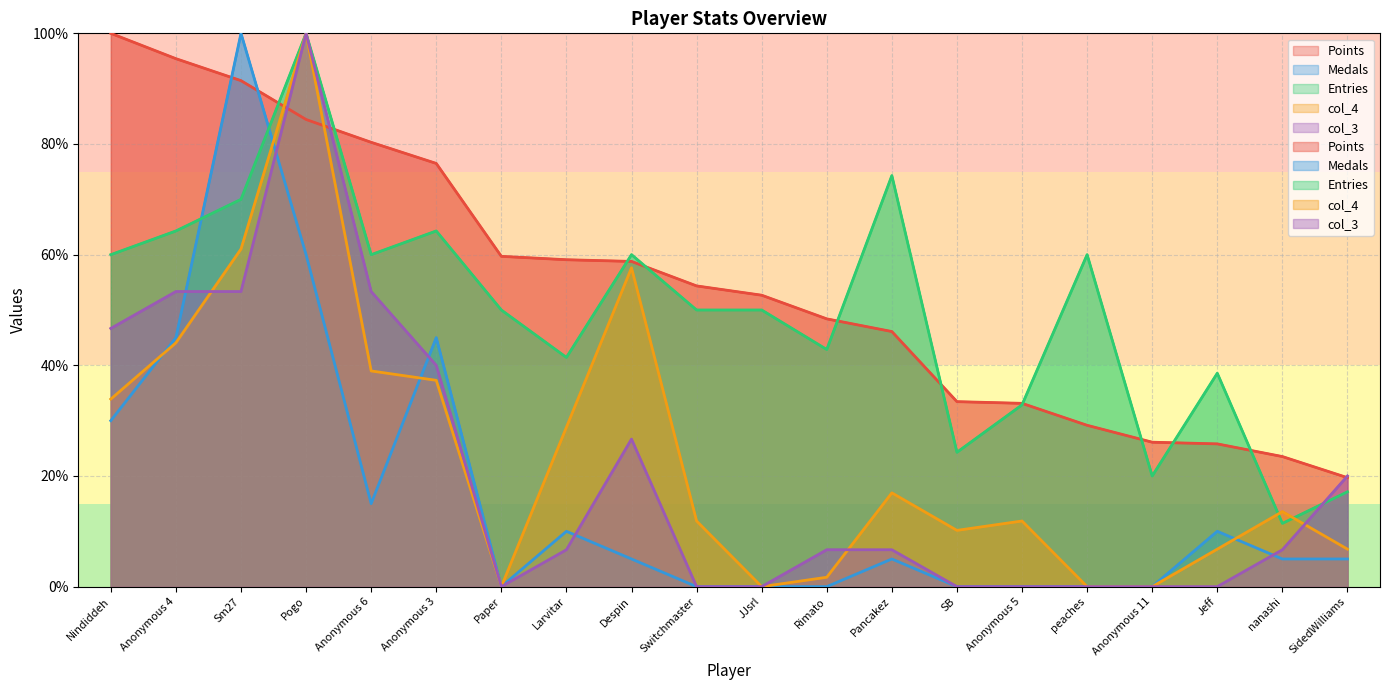

How many data points does each series have?

20